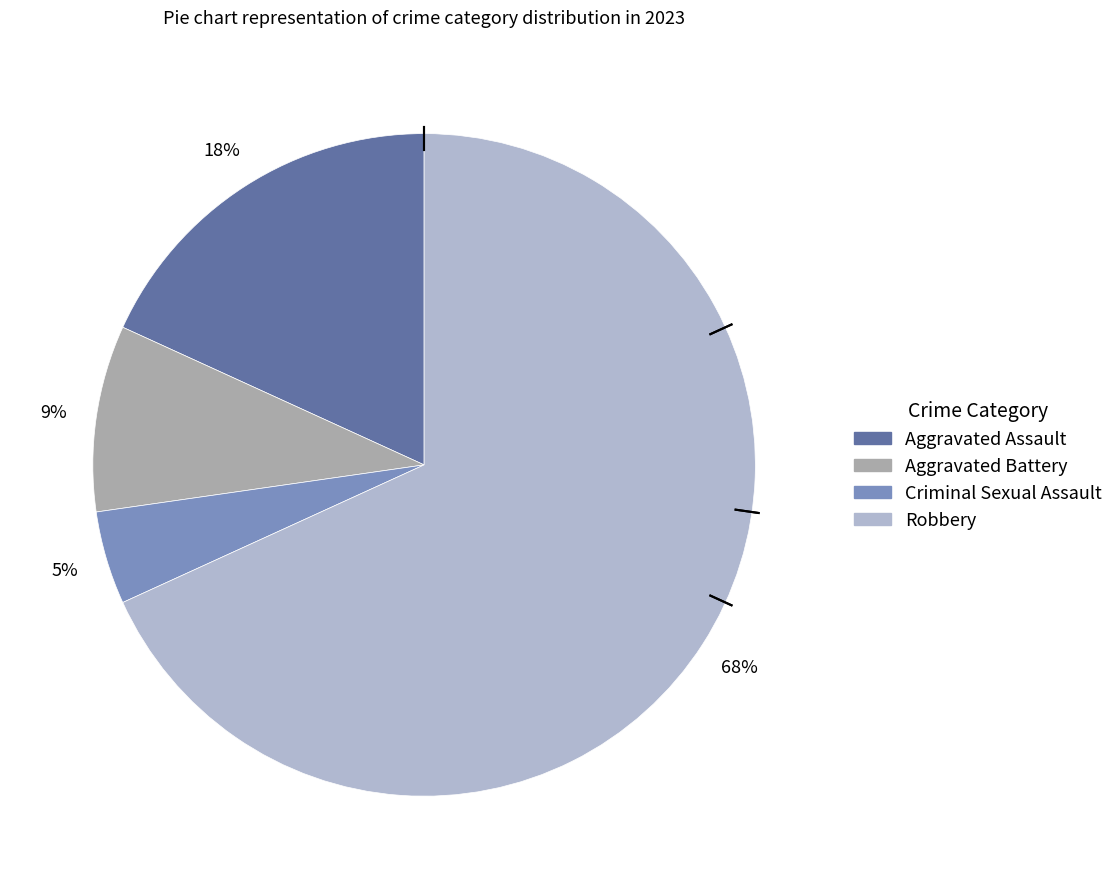

Which slice is the largest?

Robbery